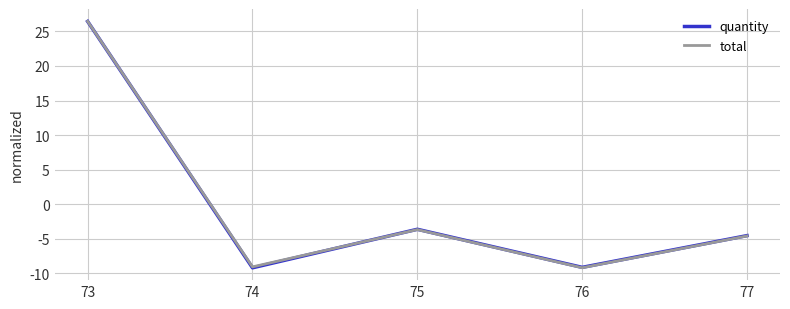

Is it true that total equals -1.2 at 77?

False